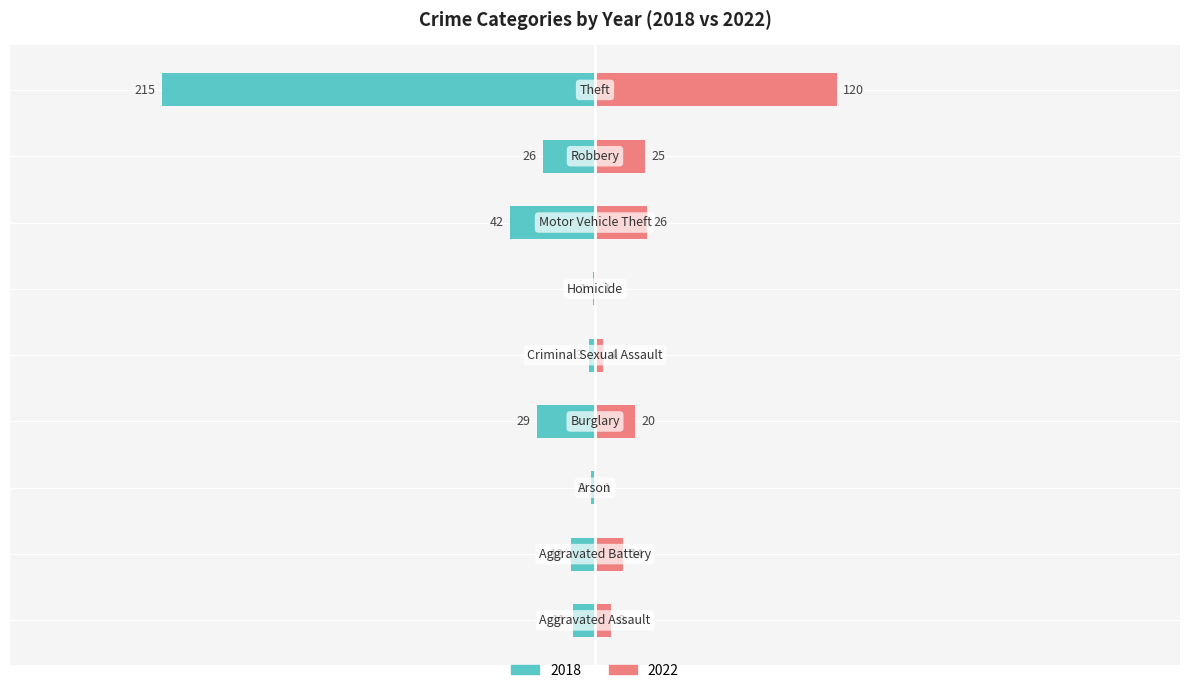

What is the difference between the 2022 values at Robbery and Aggravated Battery?

11